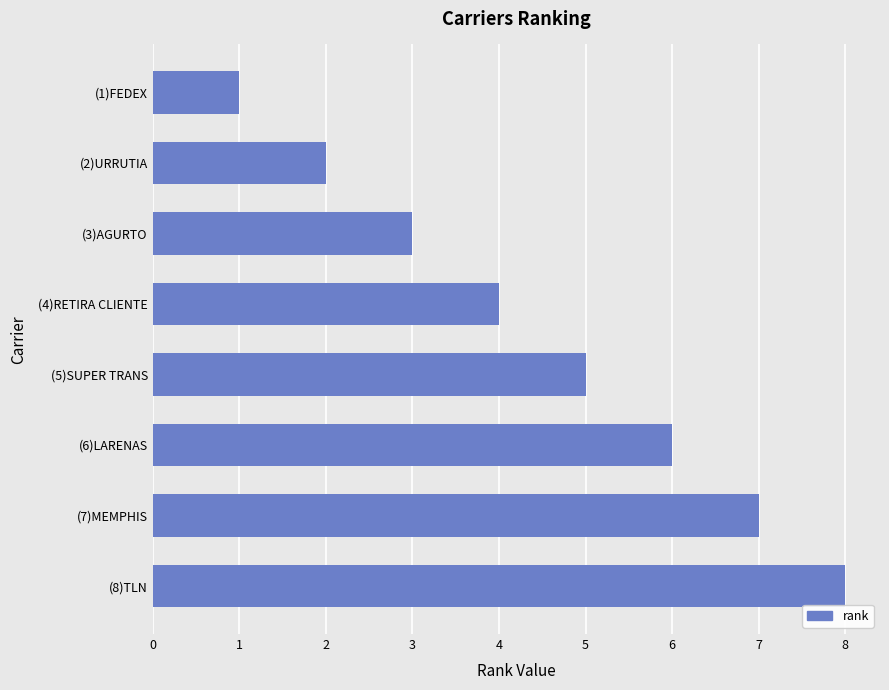

How many data points are less than 5?

4